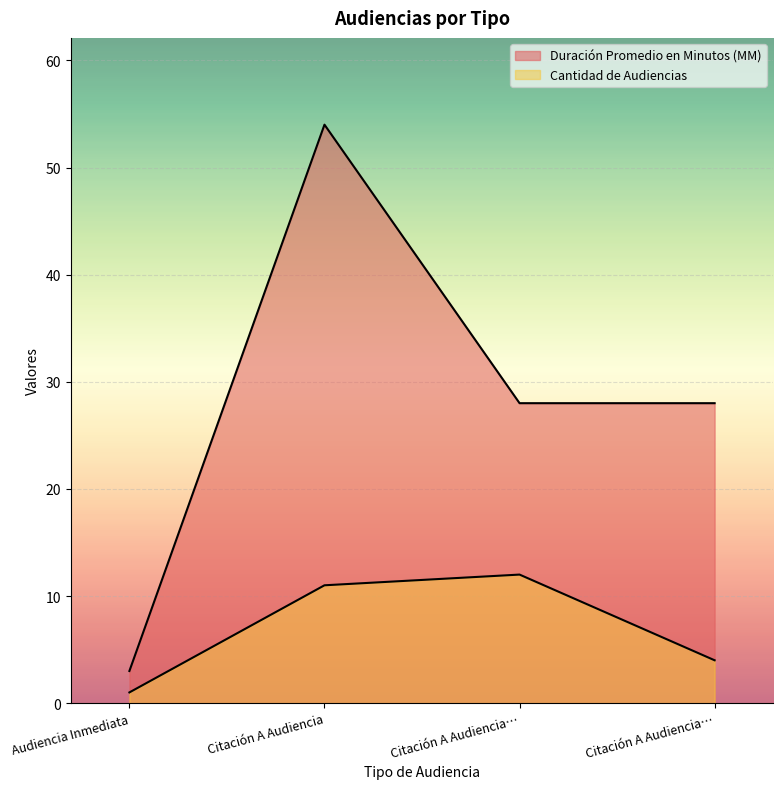

List the series in order of their overall mean, highest first.

Duración Promedio en Minutos (MM), Cantidad de Audiencias